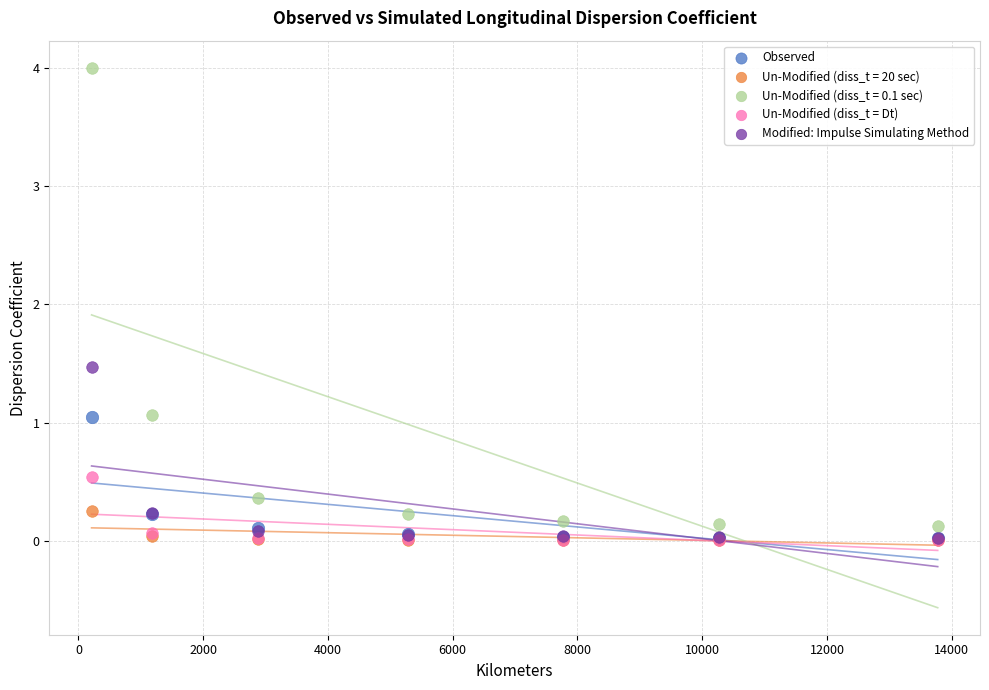

Across all series, what Y value is closest to 2?

1.5